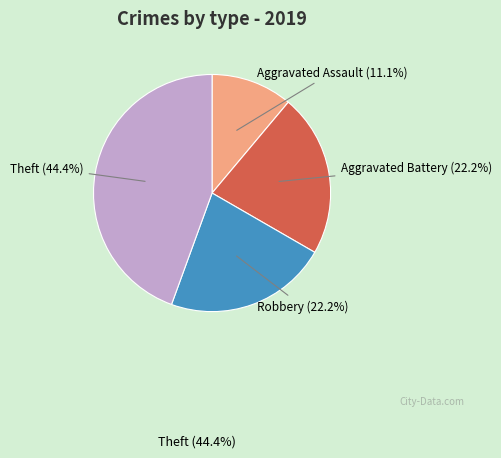

Is there a majority slice in this chart?

No